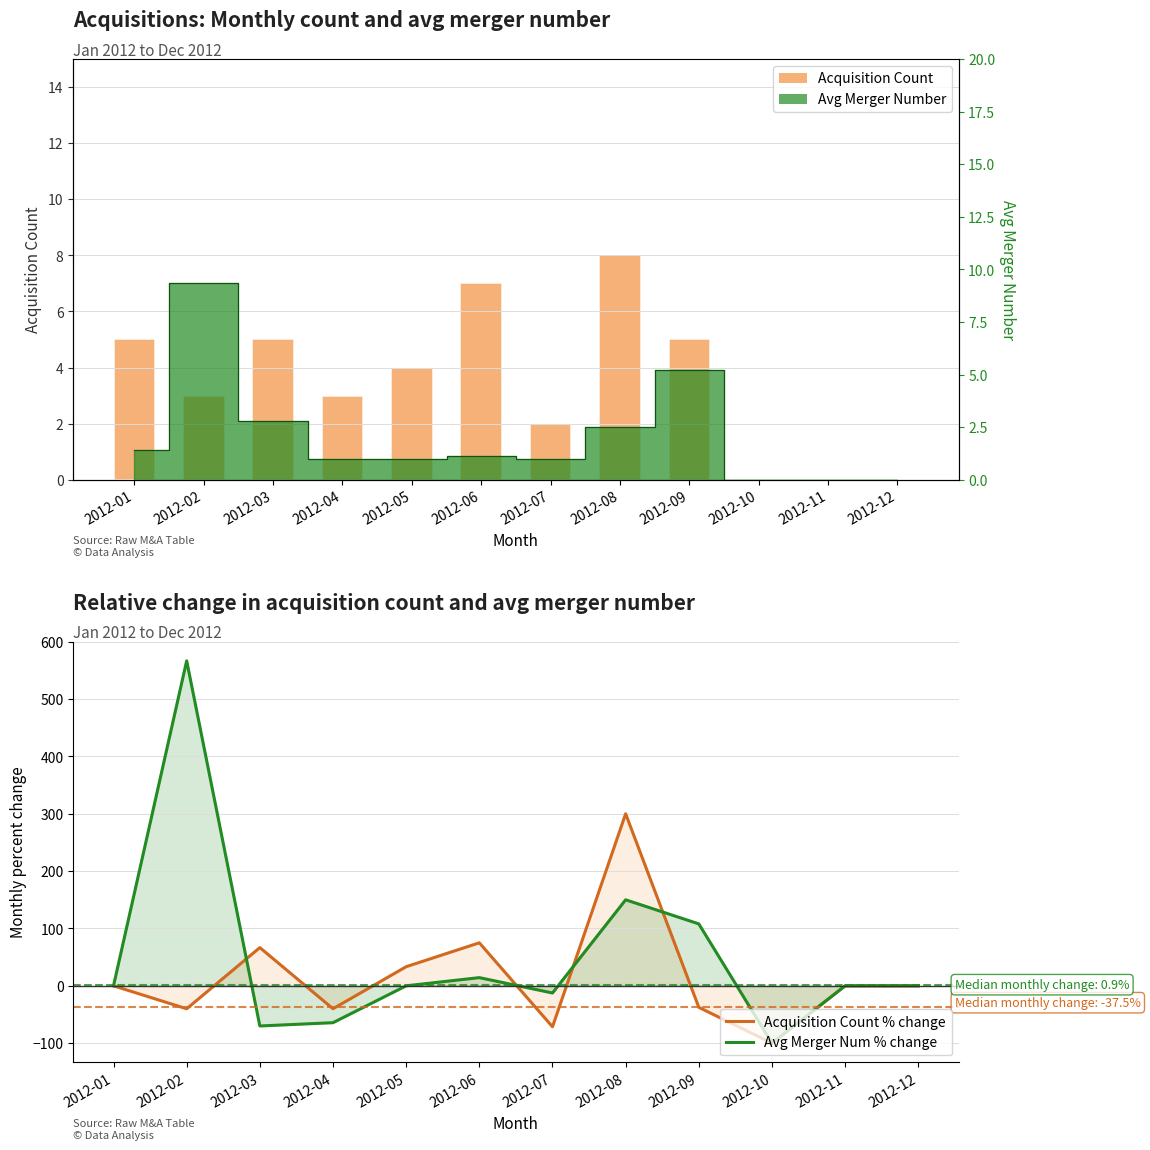

The value of Avg Merger Num % change at 2012-05 is -297.3. True or false?

False